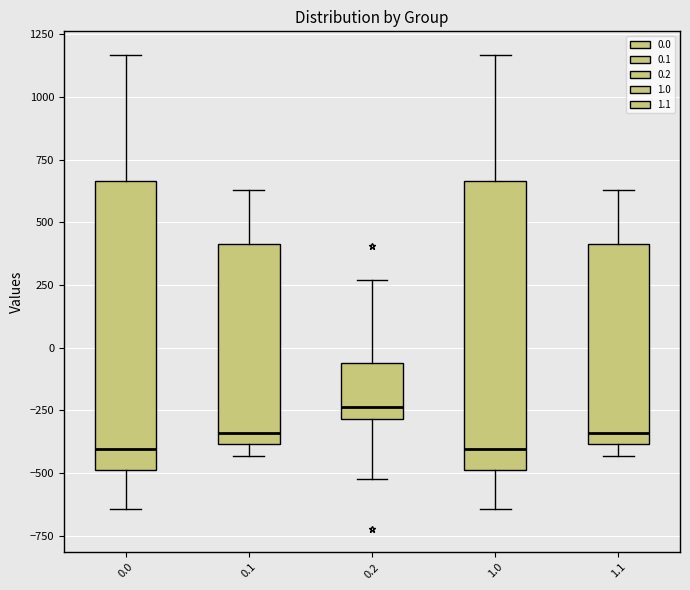

Where does the upper whisker of the box at x = 0.1 end on the y-axis? The values are not printed on the chart, so give them approximately, as read against the axis.

650